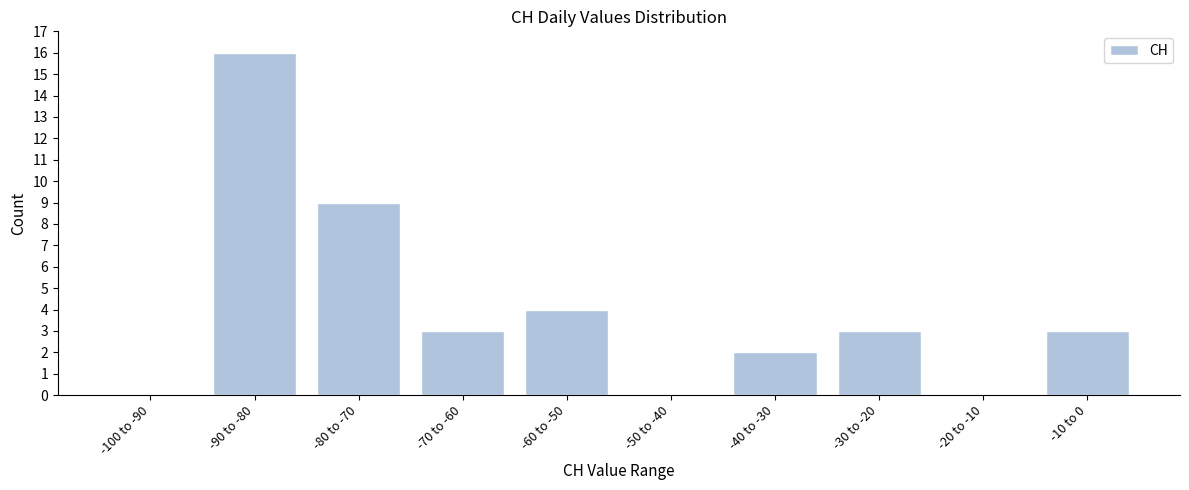

Reading left to right, what are all the values shown in this chart?

-100 to -90=0	-90 to -80=16	-80 to -70=9	-70 to -60=3	-60 to -50=4	-50 to -40=0	-40 to -30=2	-30 to -20=3	-20 to -10=0	-10 to 0=3